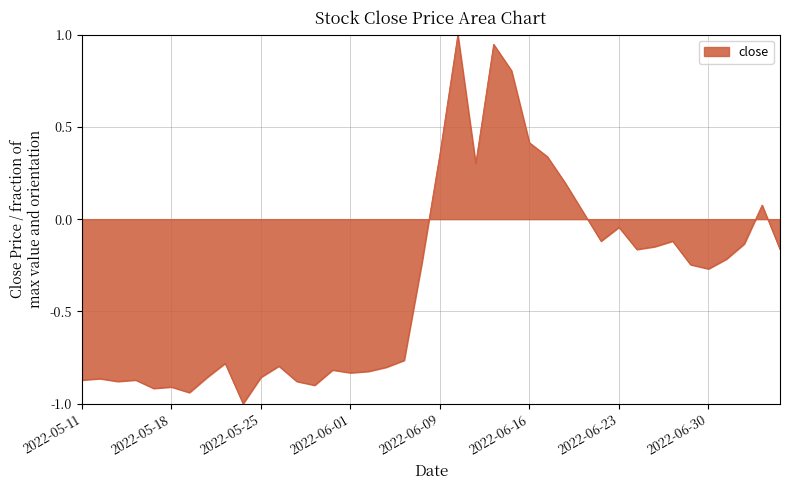

What is the maximum value shown in the chart?

1.0